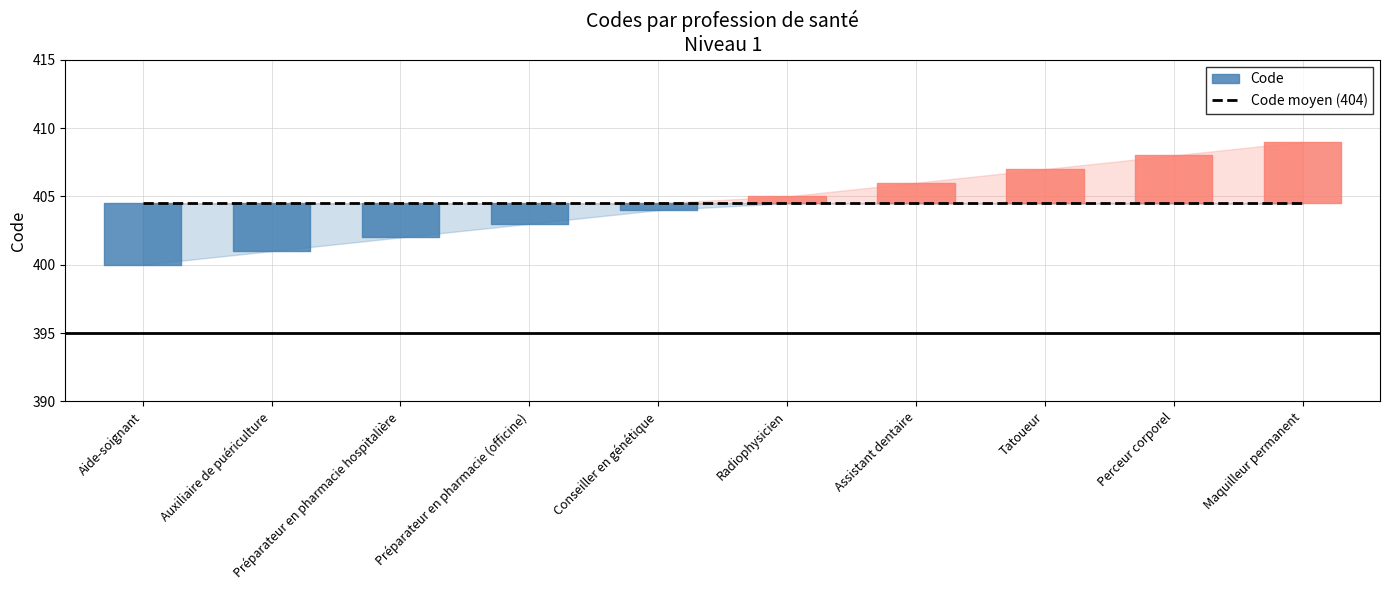

True or false: there are more than 0 points higher than both neighbors.

False